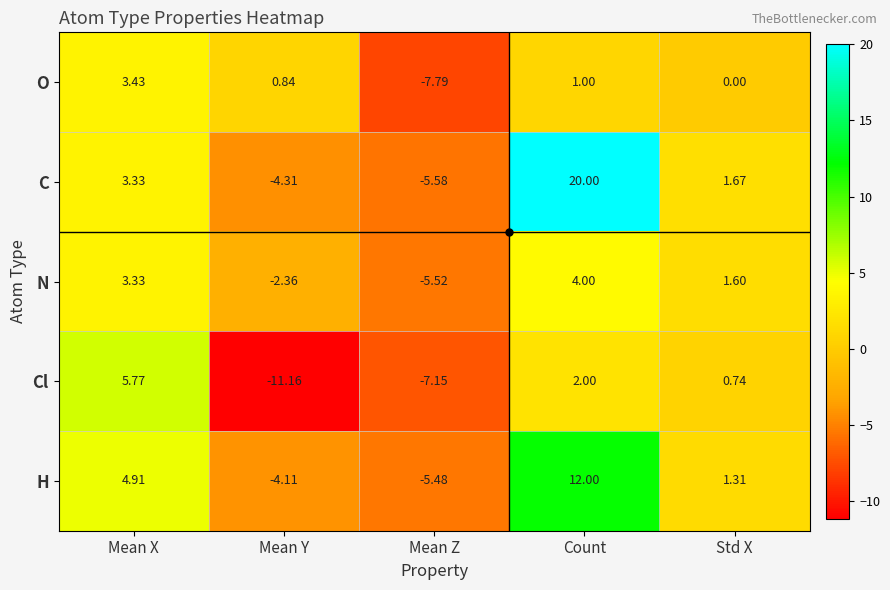

Rank the series by their maximum value, from lowest to highest.

O, N, Cl, H, C